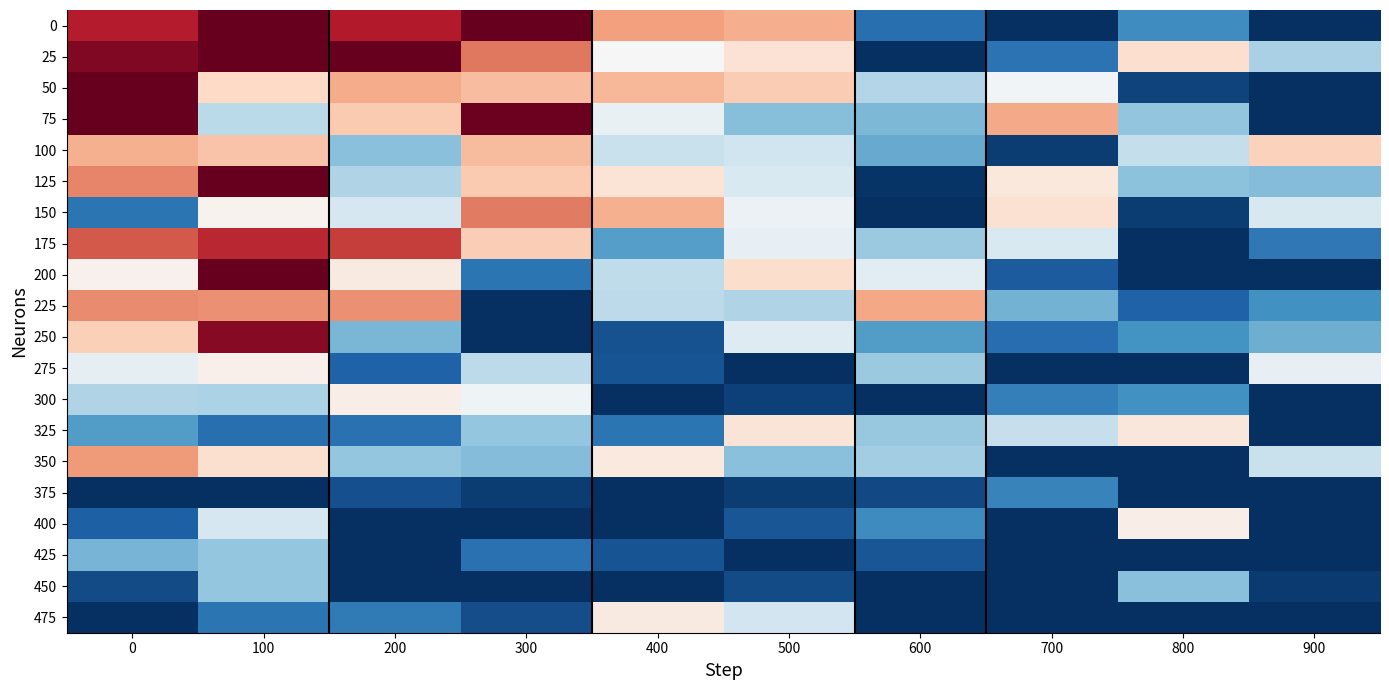

What is the spread (max minus min) of values at 200?

4.0